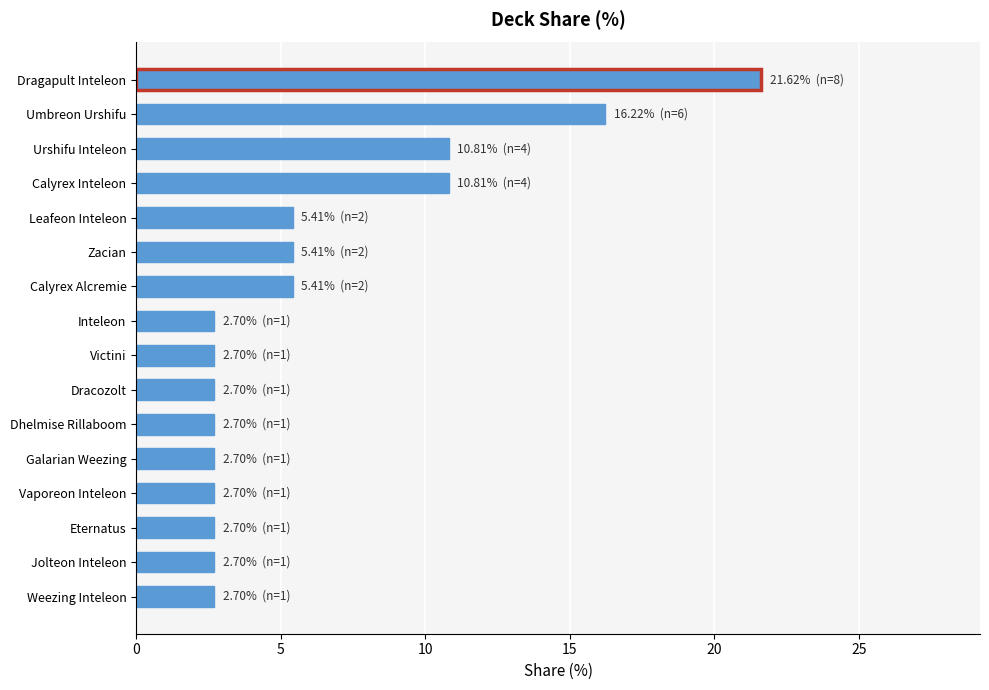

Reading top to bottom, extract all data points from this chart.

21.6	16.2	10.8	10.8	5.4	5.4	5.4	2.7	2.7	2.7	2.7	2.7	2.7	2.7	2.7	2.7